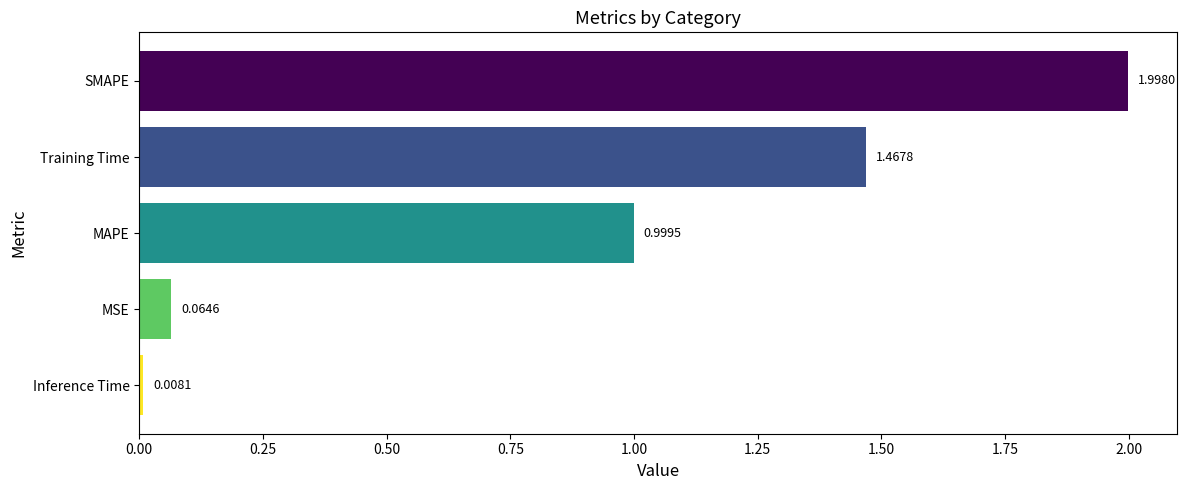

Which category has the lowest value across all series?

Inference Time